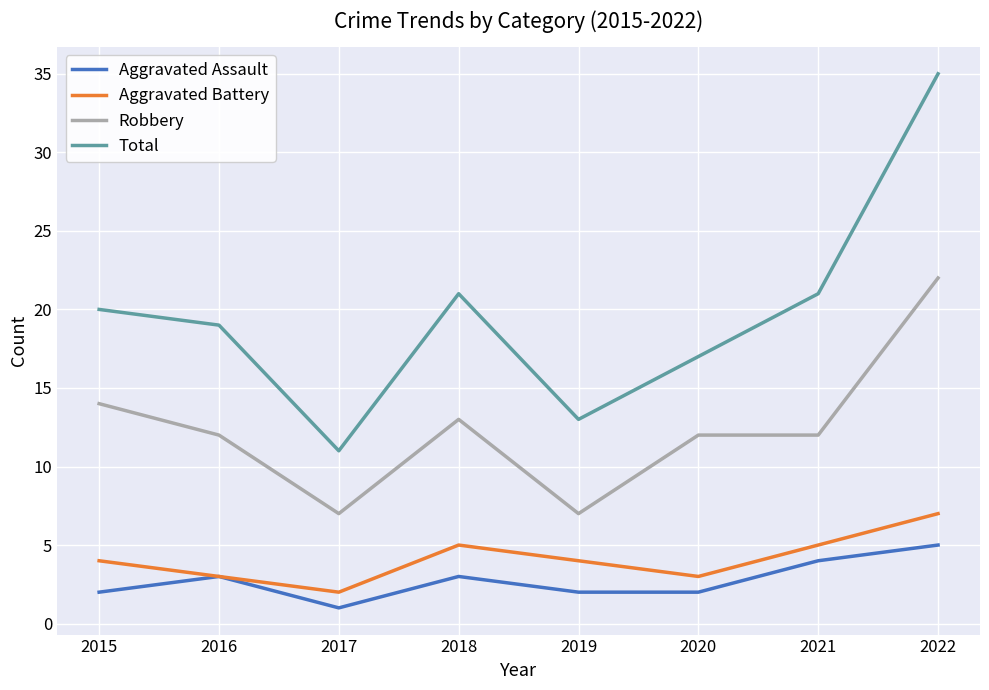

True or false: Aggravated Battery and Robbery cross at least once.

False